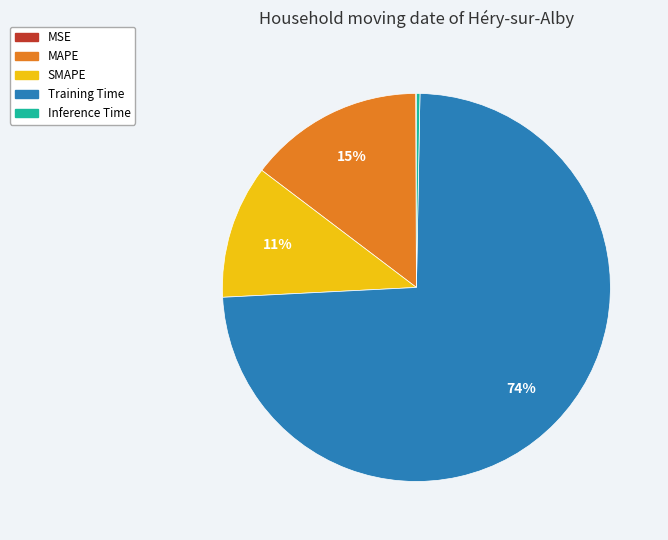

Between SMAPE and Training Time, which is larger?

Training Time